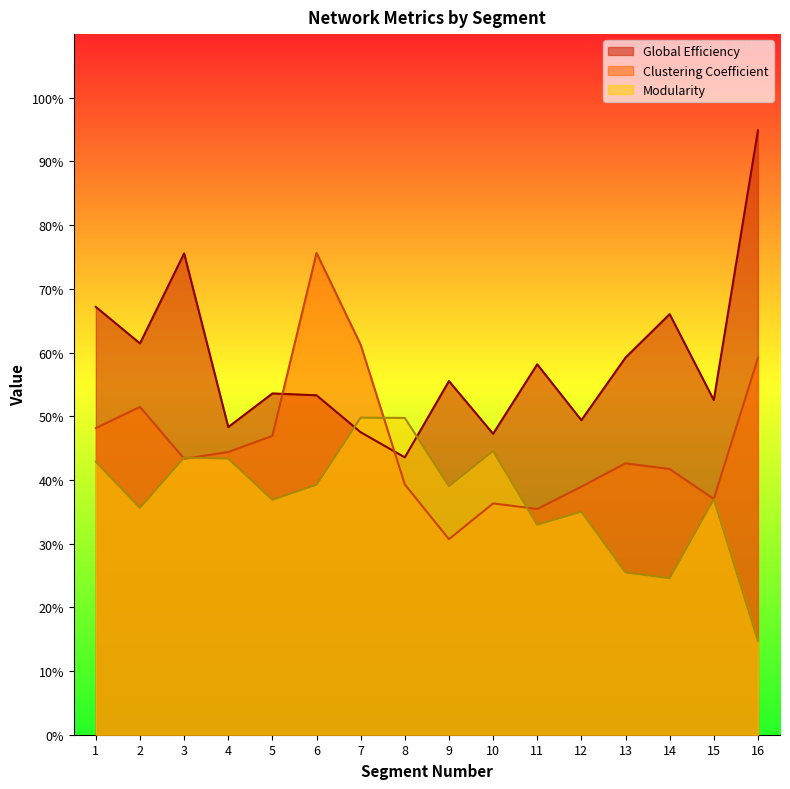

At how many categories does at least one series exceed 0?

16